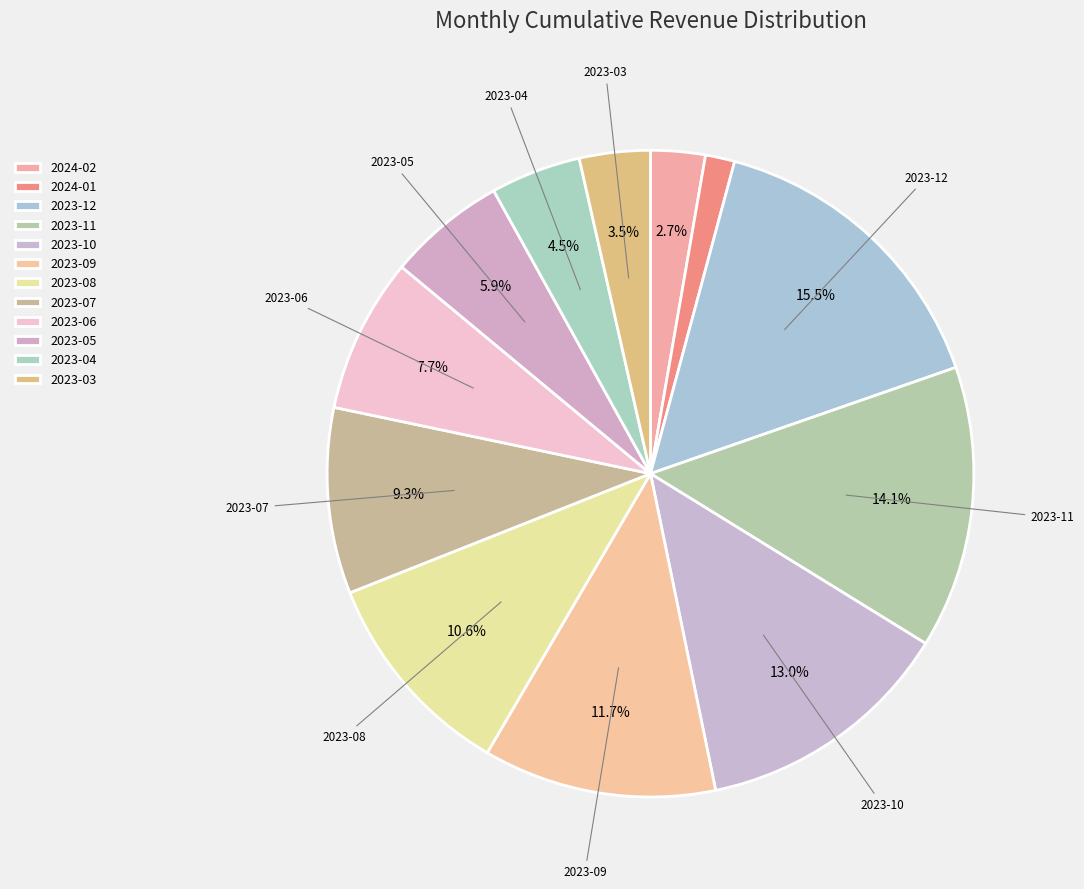

What is the total percentage of 2023-08 and 2023-12?

26.1%